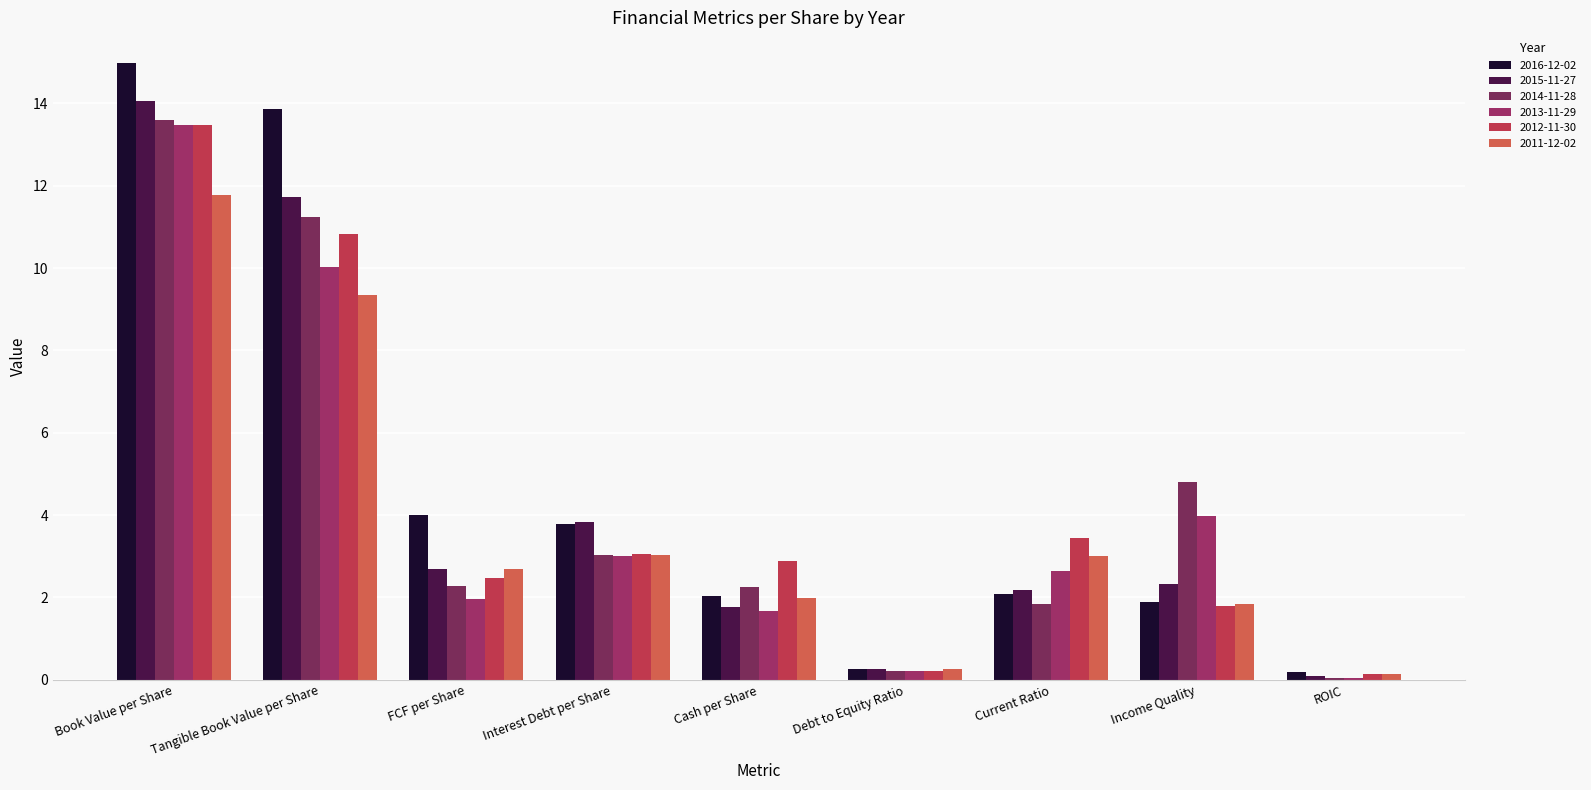

What is the difference between the 2011-12-02 values at ROIC and Cash per Share?

1.8